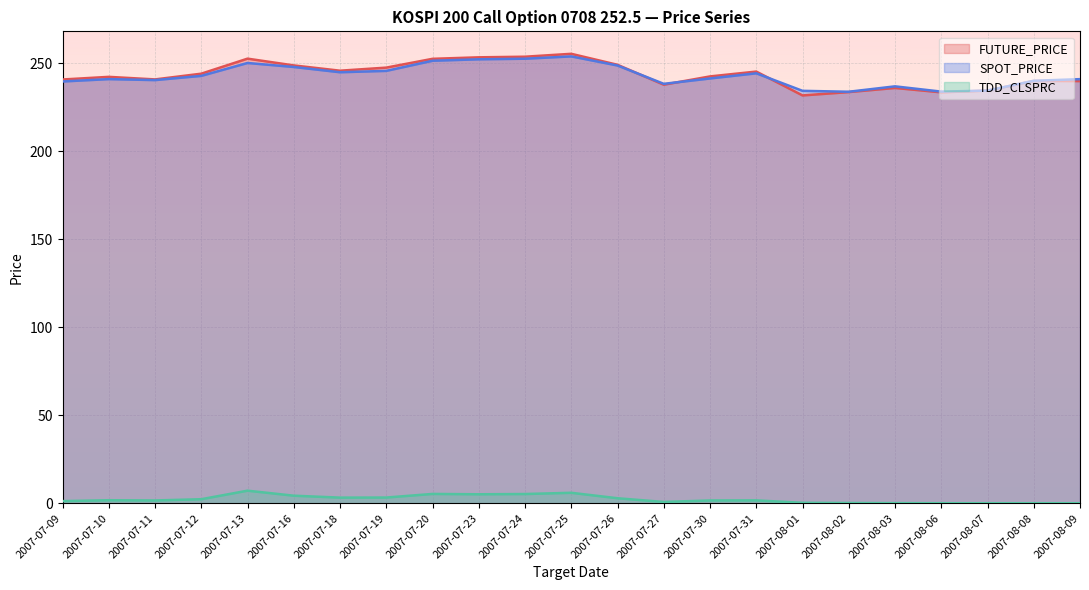

What are all the series names shown in the legend?

FUTURE_PRICE, SPOT_PRICE, TDD_CLSPRC